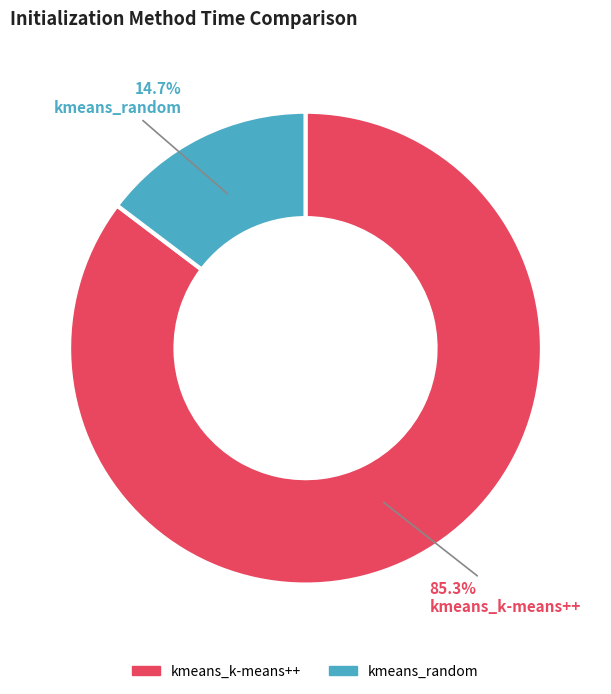

To the nearest percent, what is the average slice percentage?

50%